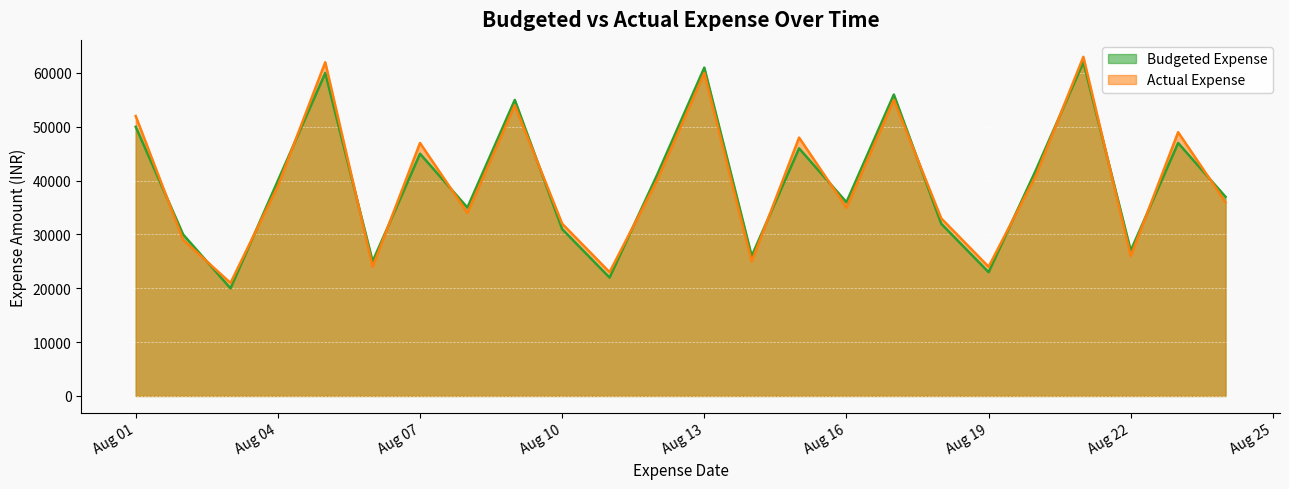

After their last crossing, which series has the higher values: Actual Expense or Budgeted Expense?

Budgeted Expense